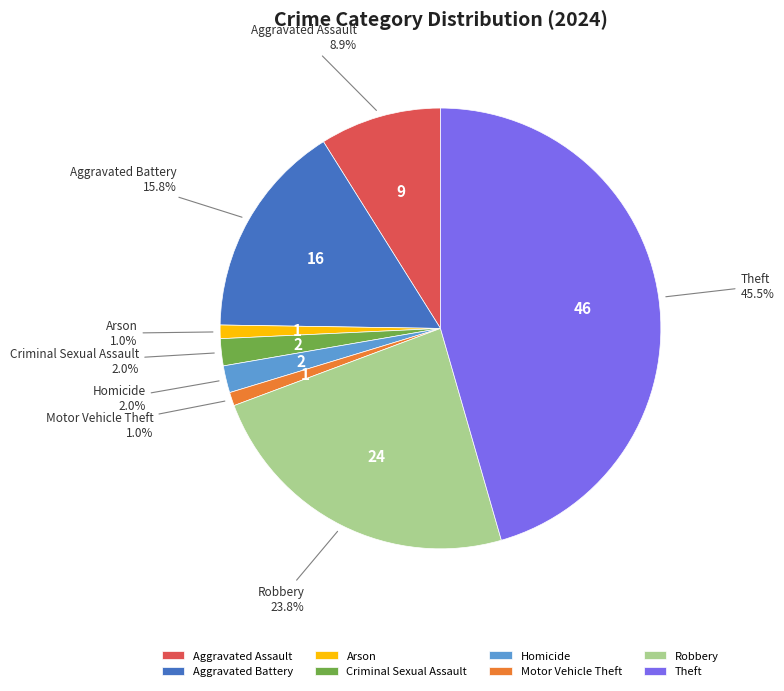

Count the number of slices in the pie.

8